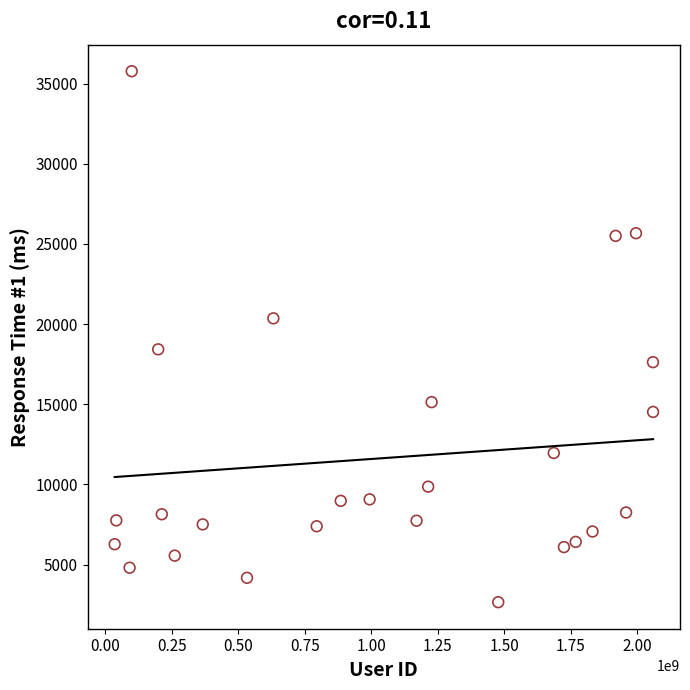

What is the range of X values (max minus min)?

2025748138